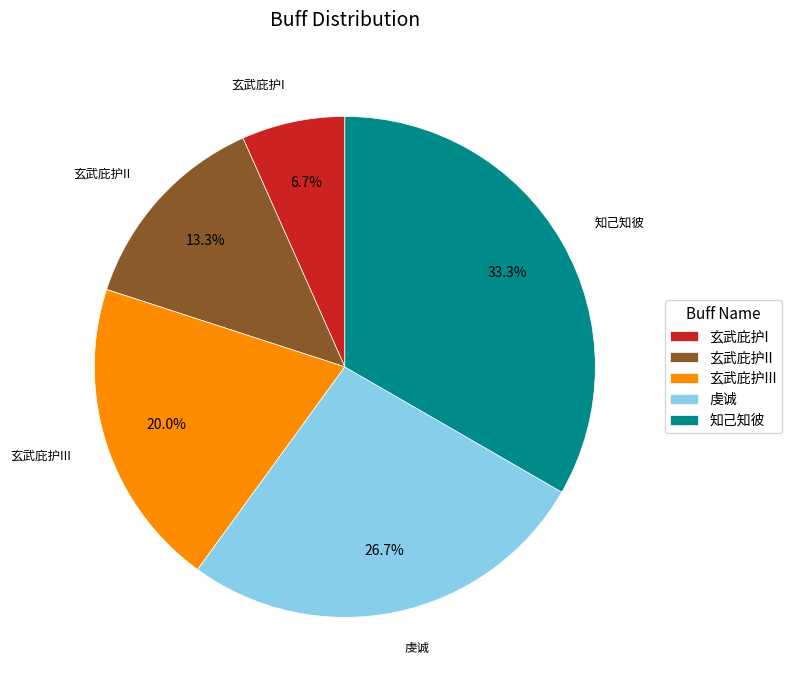

To the nearest percent, what percentage of the pie is 玄武庇护I?

7%